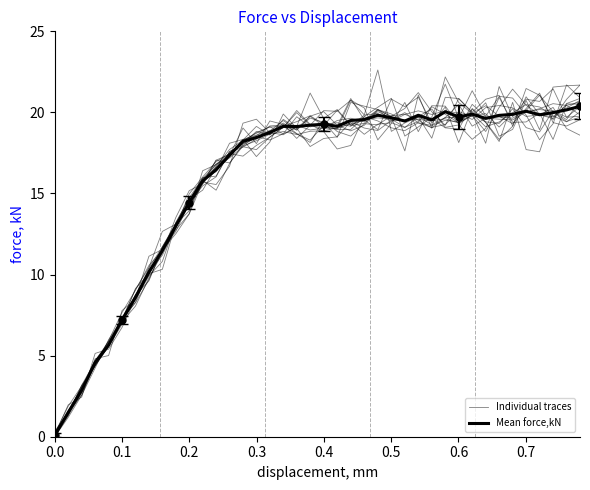

What is the lowest value of the Mean force,kN series?

0.1